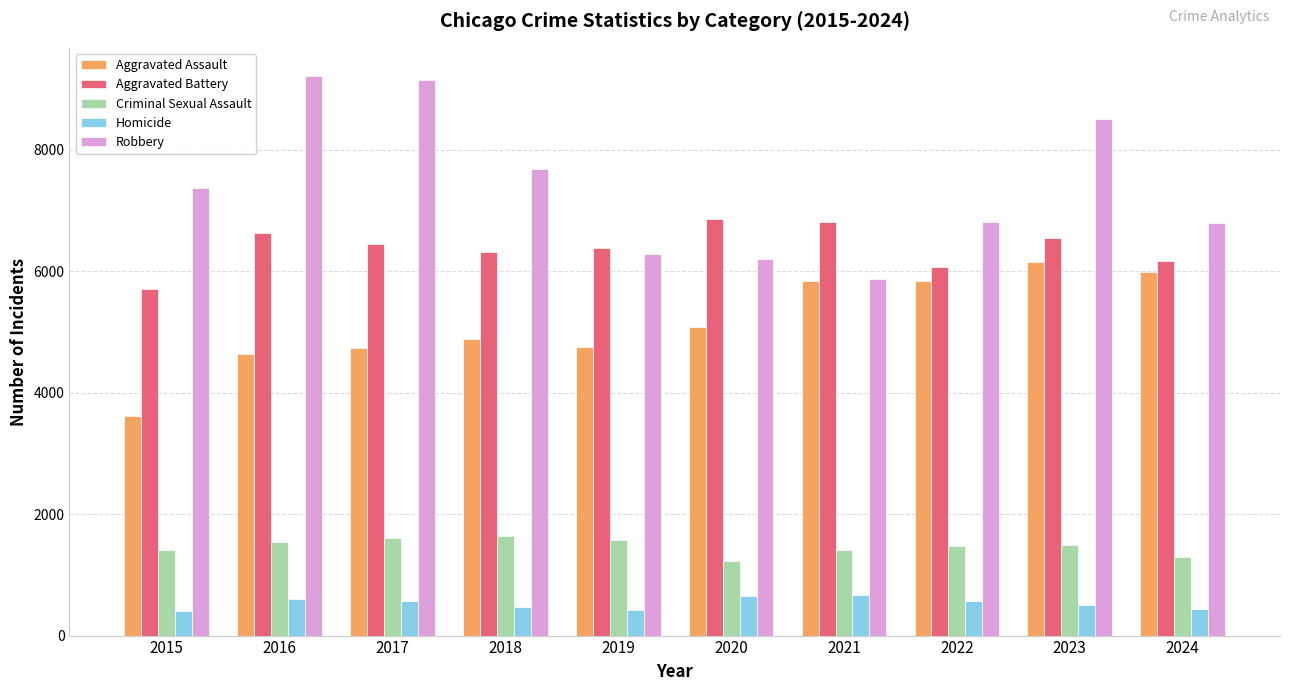

How many series are shown in this chart?

5